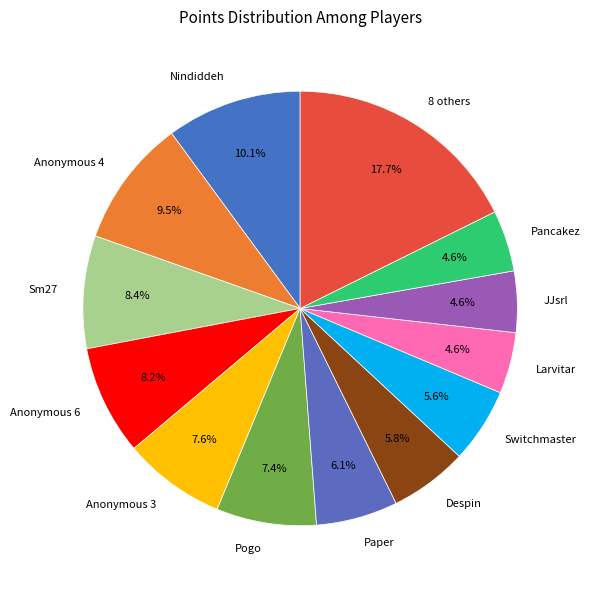

What percentage is the Anonymous 3 slice, to the nearest percent?

8%